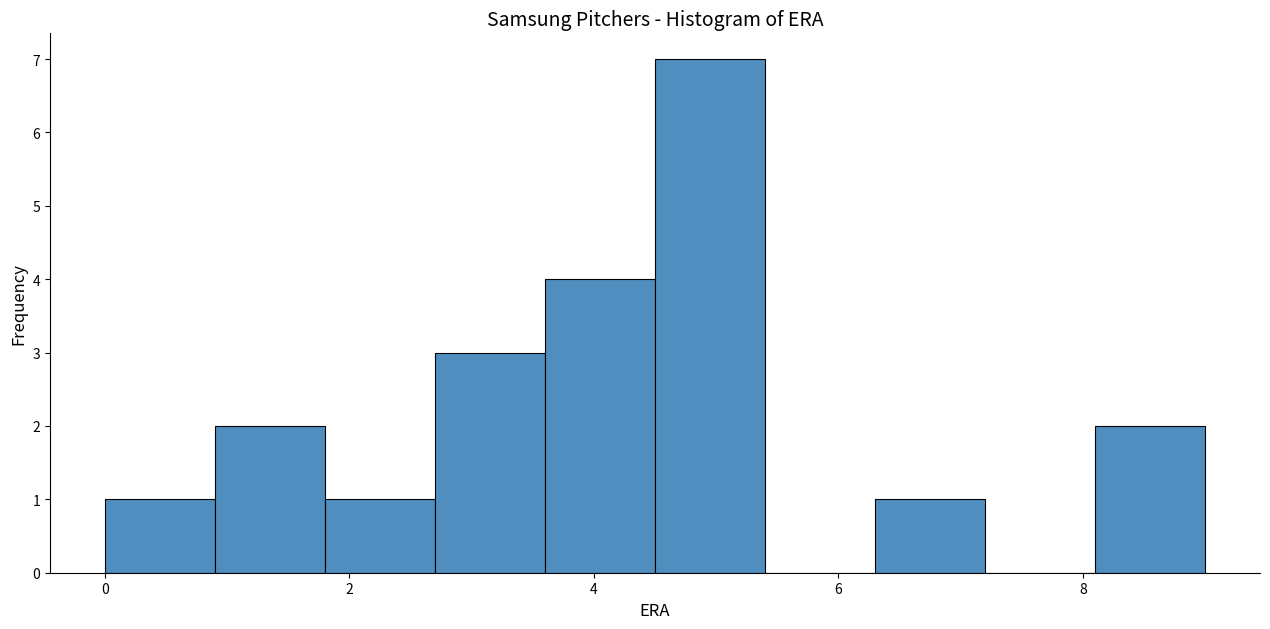

Over which range of the x-axis is the bar tallest?

4.5 to 5.4